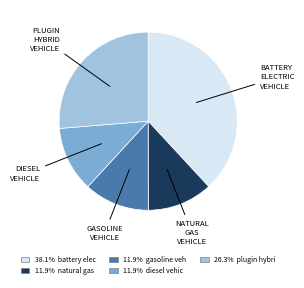

Does any single category account for the majority?

No